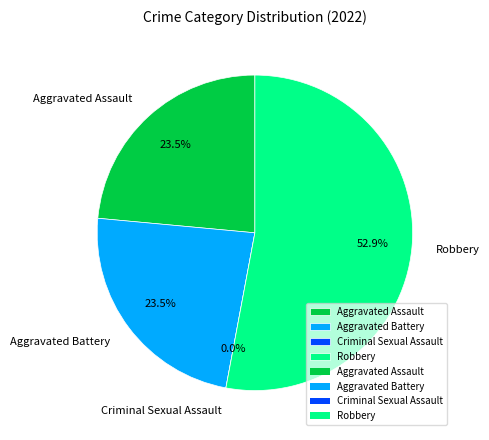

What is the majority slice?

Robbery